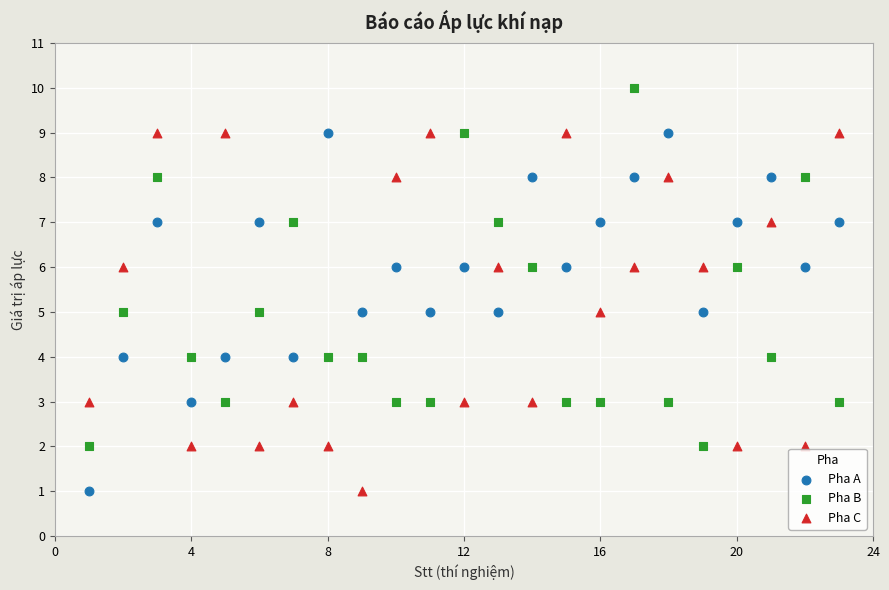

Across all data points, what is the range of Y values (max minus min)?

9